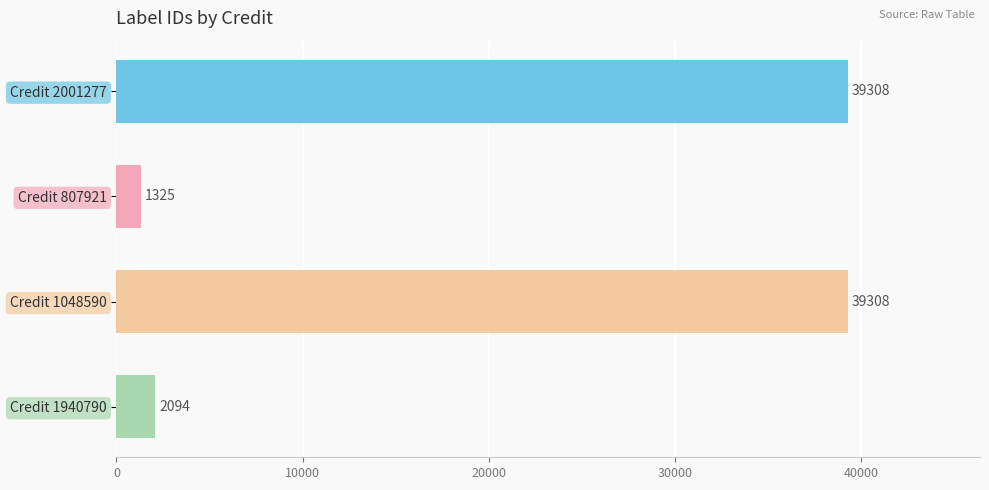

Reading top to bottom, transcribe all the data shown in this chart.

39308	1325	39308	2094